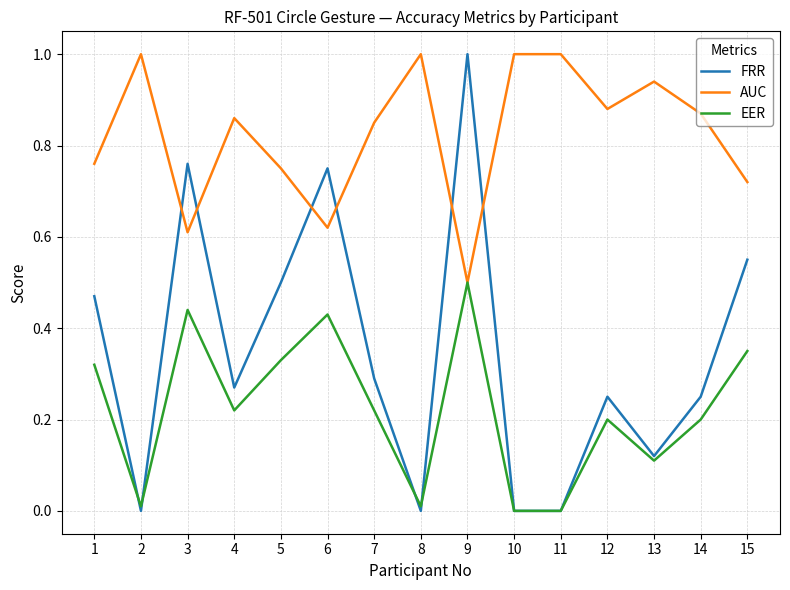

What is the maximum value shown in the chart?

1.0